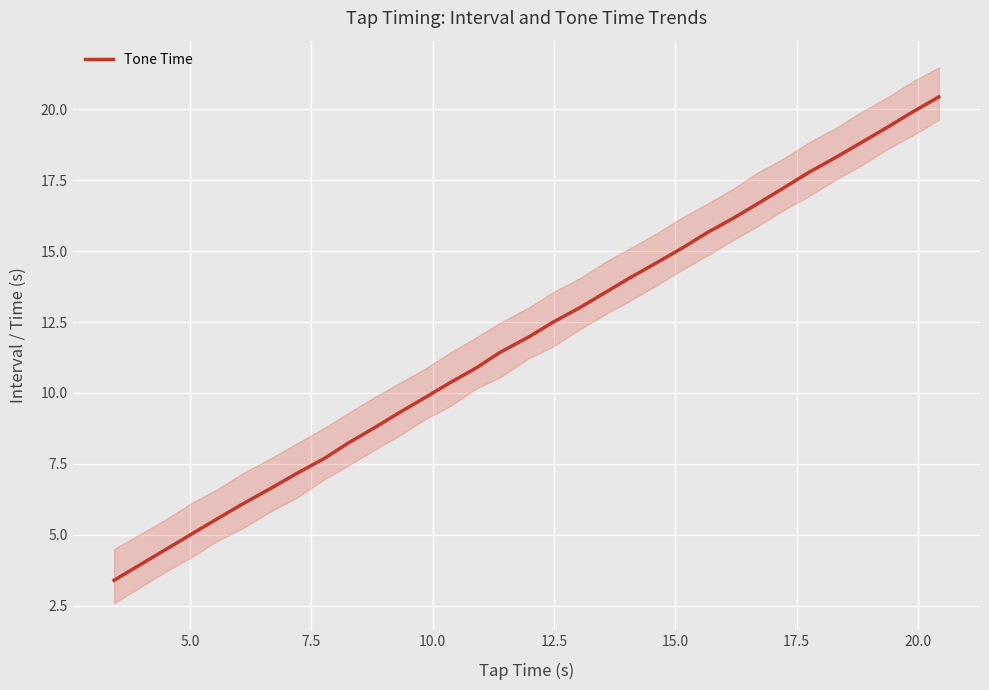

What is the minimum value for Tone Time?

3.4